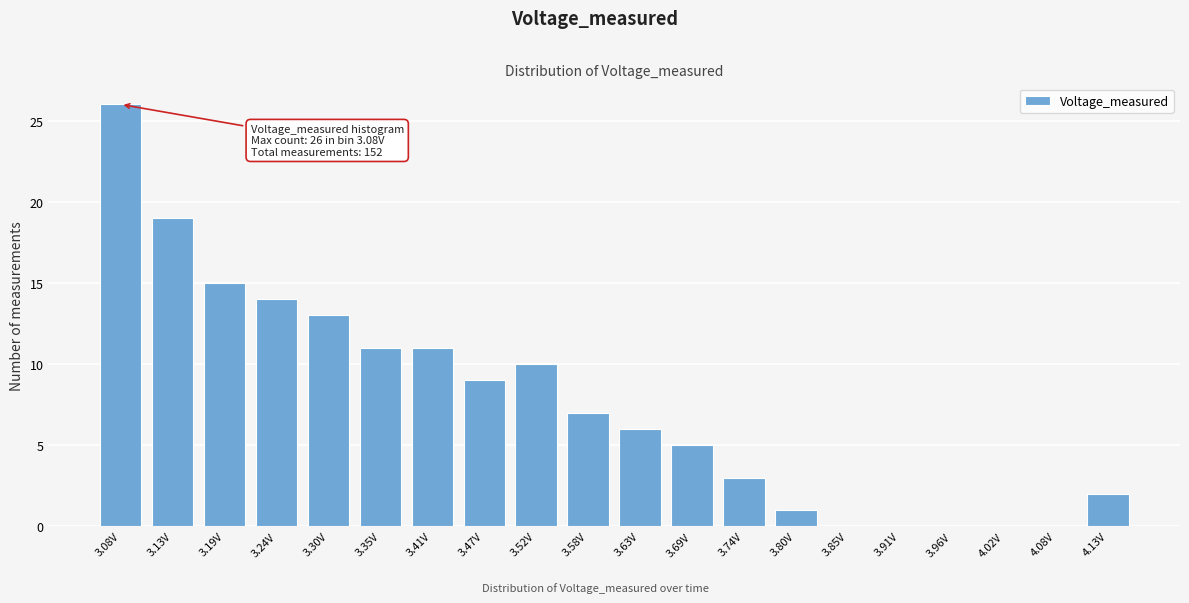

Reading right to left, transcribe all the data shown in this chart.

4.13V=2	4.08V=0	4.02V=0	3.96V=0	3.91V=0	3.85V=0	3.80V=1	3.74V=3	3.69V=5	3.63V=6	3.58V=7	3.52V=10	3.47V=9	3.41V=11	3.35V=11	3.30V=13	3.24V=14	3.19V=15	3.13V=19	3.08V=26